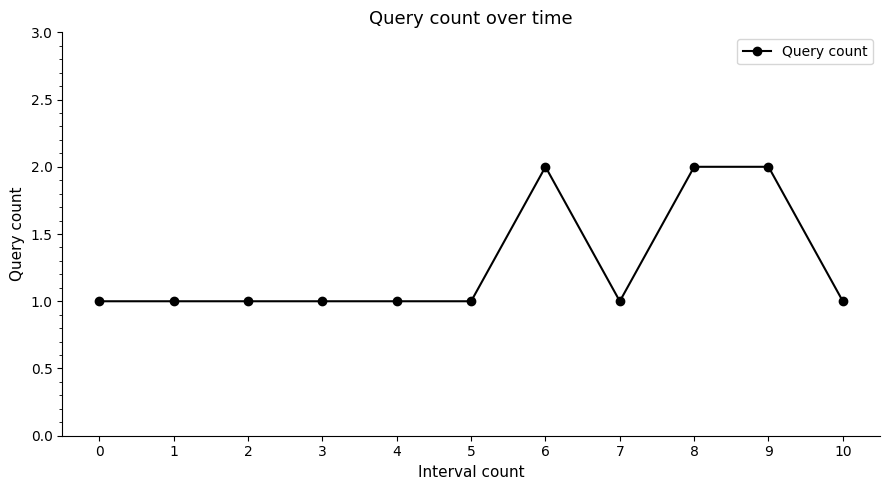

What is the value of the 4th point from the left?

1